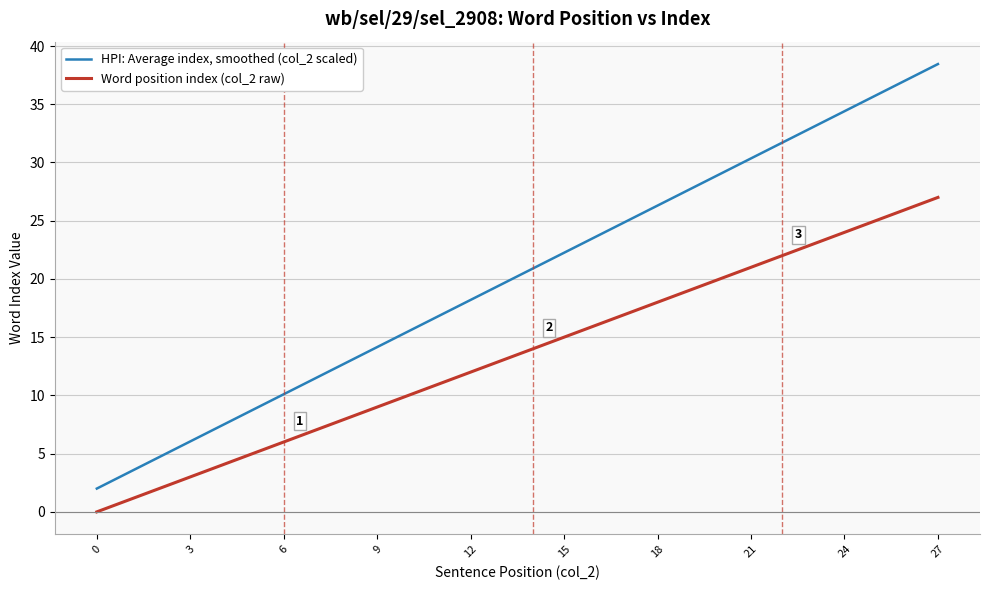

True or false: Word position index (col_2 raw) has more than 2 interior local peaks.

False